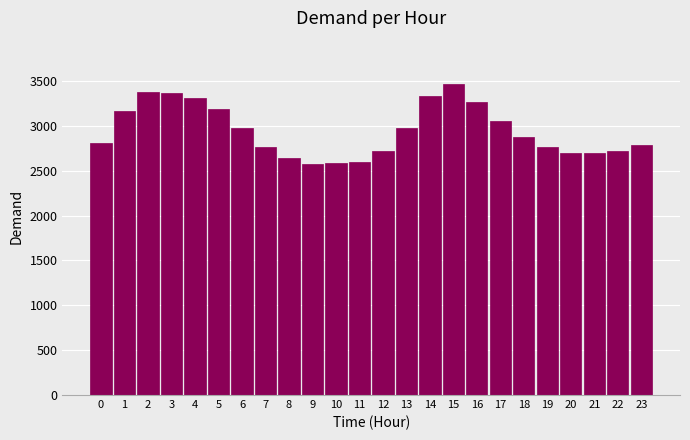

What is the sum of the values at 22 and 18?

5594